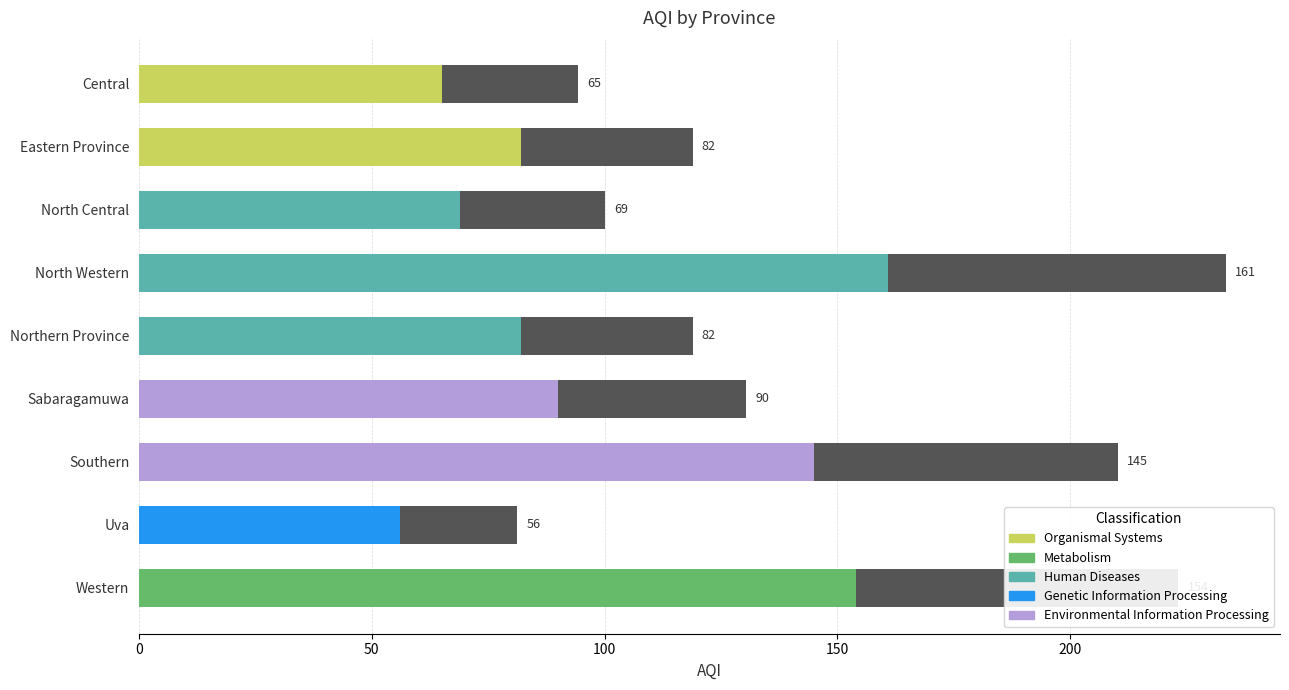

The value at Northern Province is 56. True or false?

False